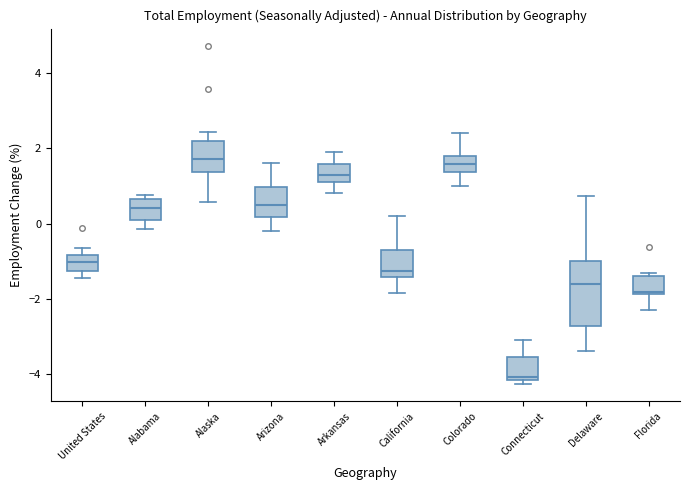

Reading left to right, transcribe this box plot: for each box, give where its median line is, the range the box spans, and where its two whiskers end, as read against the y-axis. The values are not printed on the chart, so give them approximately, as read against the axis.

United States: median -1.0, box -1.2 to -0.8, whiskers -1.4 to -0.6
Alabama: median 0.4, box 0.2 to 0.6, whiskers -0.2 to 0.8
Alaska: median 1.8, box 1.4 to 2.2, whiskers 0.6 to 2.4
Arizona: median 0.4, box 0.2 to 1.0, whiskers -0.2 to 1.6
Arkansas: median 1.2 (inside the box), box 1.2 to 1.6, whiskers 0.8 to 2.0
California: median -1.2, box -1.4 to -0.6, whiskers -1.8 to 0.2
Colorado: median 1.6, box 1.4 to 1.8, whiskers 1.0 to 2.4
Connecticut: median -4.0, box -4.2 to -3.6, whiskers -4.2 (just below the box's lower edge) to -3.2
Delaware: median -1.6, box -2.8 to -1.0, whiskers -3.4 to 0.8
Florida: median -1.8 (just above the box's lower edge), box -1.8 to -1.4, whiskers -2.2 to -1.4 (just above the box's upper edge)